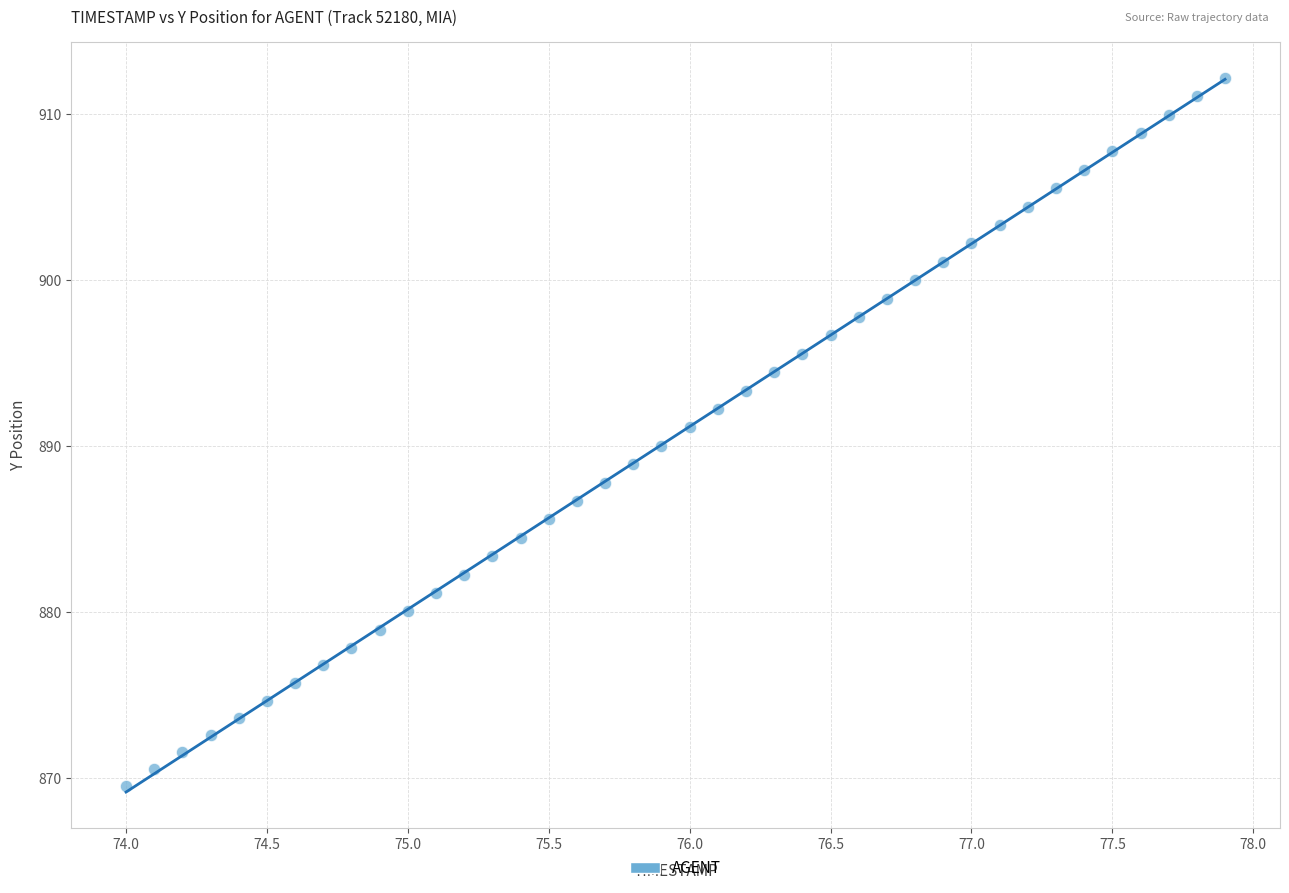

What is the range of Y values (max minus min)?

42.7